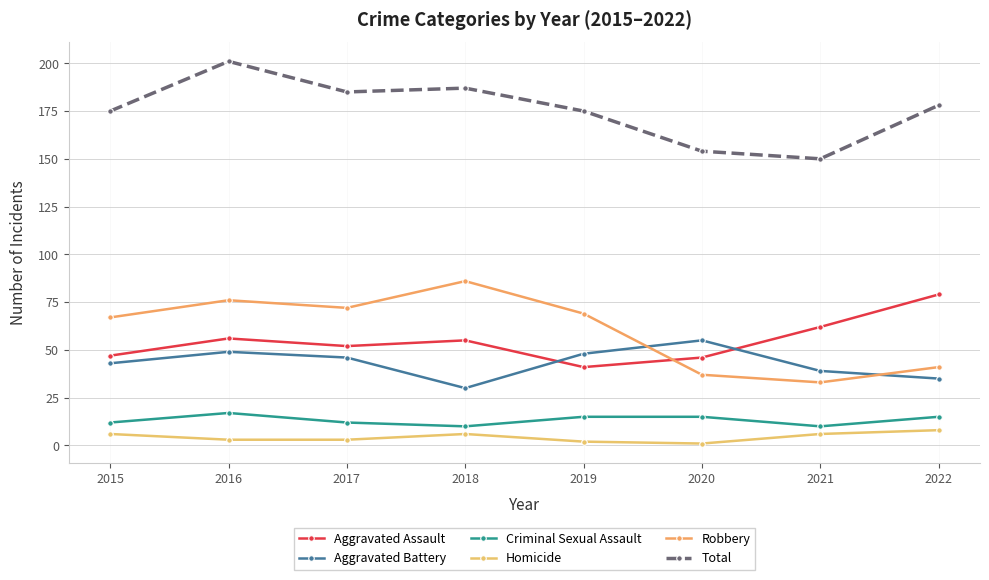

True or false: Robbery and Criminal Sexual Assault intersect in this chart.

False